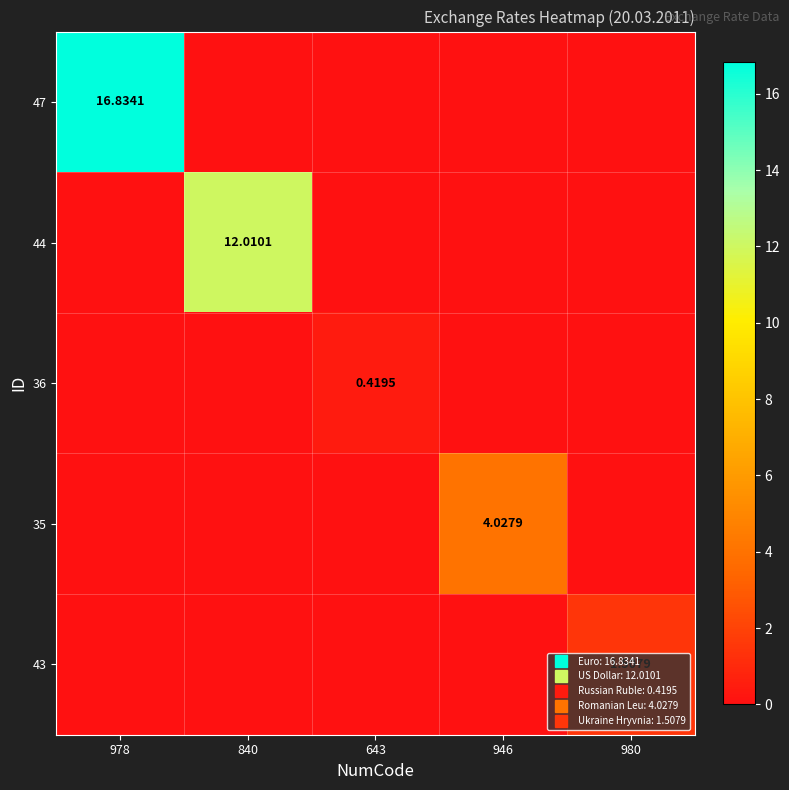

Which series has the largest total across all categories?

47